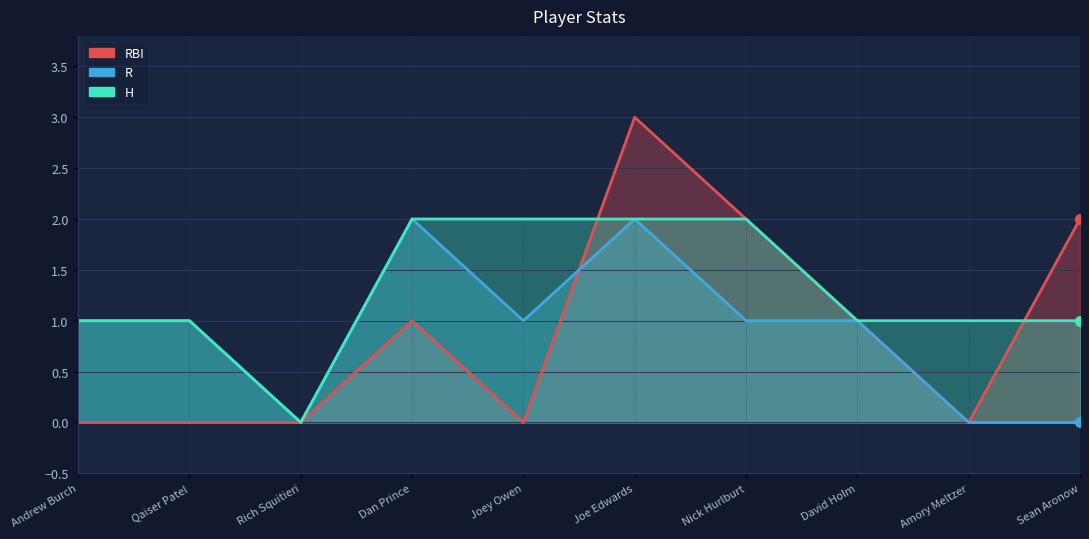

Is the value of RBI at Amory Meltzer greater than the value of H at Joey Owen?

No